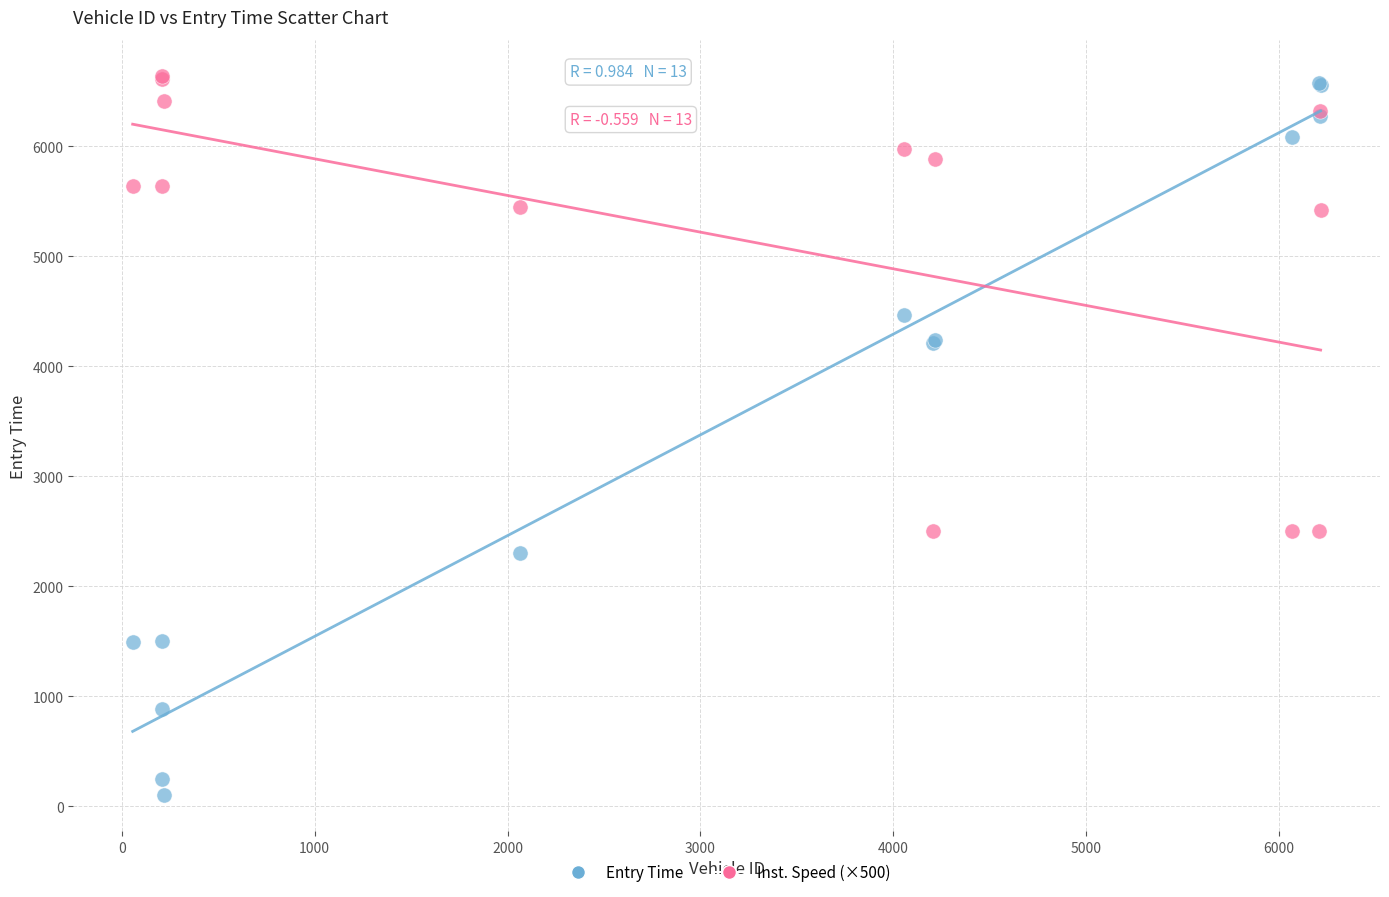

What are all the series names shown in the legend?

Entry Time, Inst. Speed (×500)